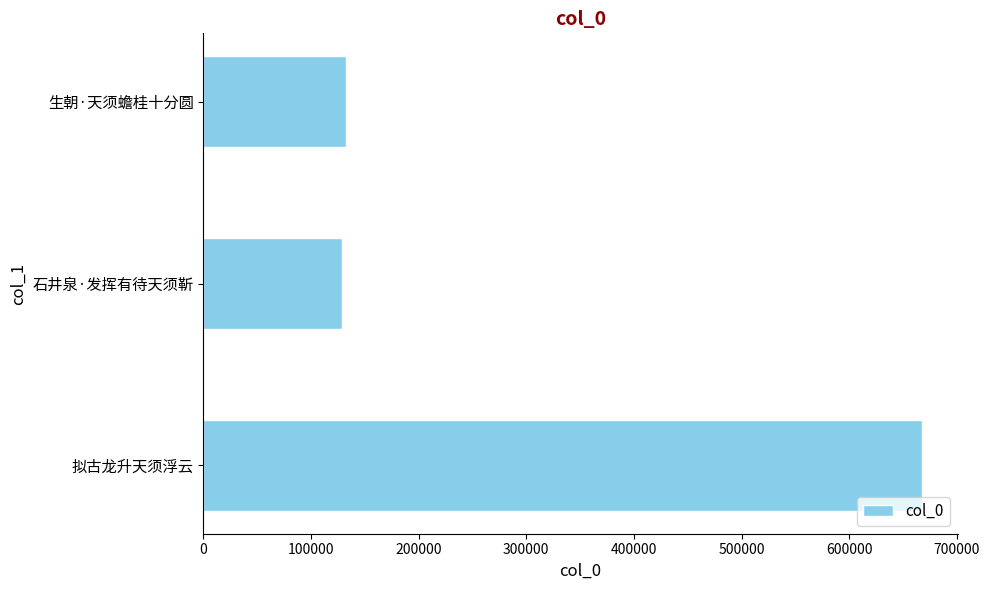

What is the difference between the maximum and minimum values?

538760